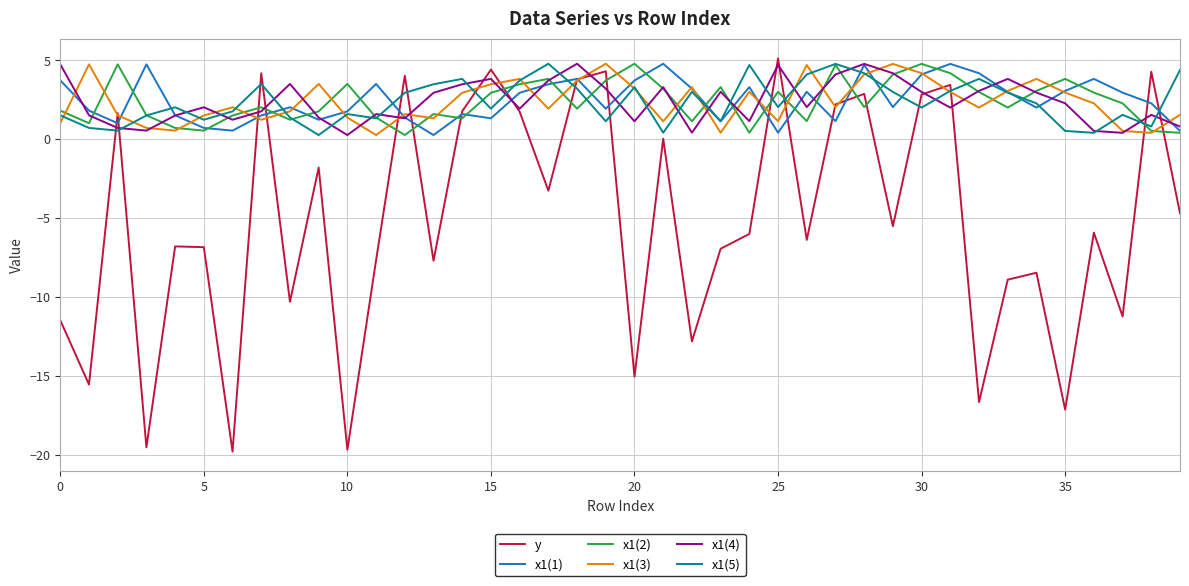

Which series has the largest range (max minus min)?

y